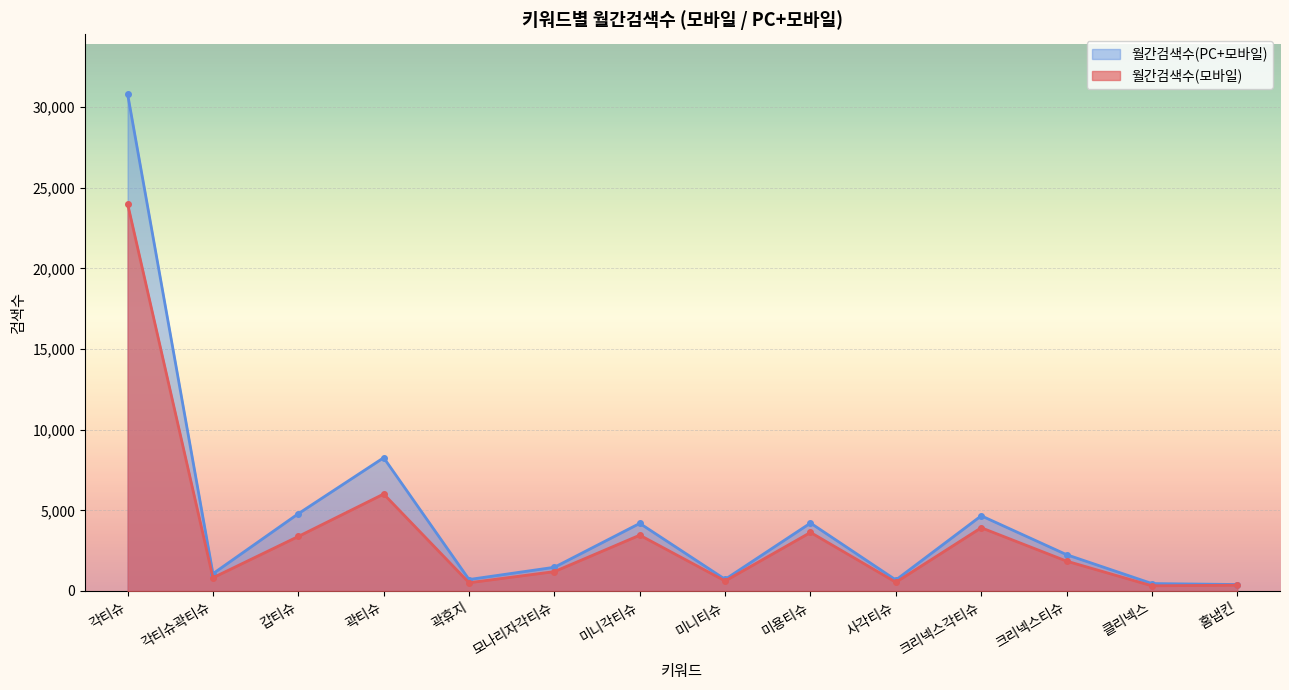

What are all the series names shown in the legend?

월간검색수(PC+모바일), 월간검색수(모바일)